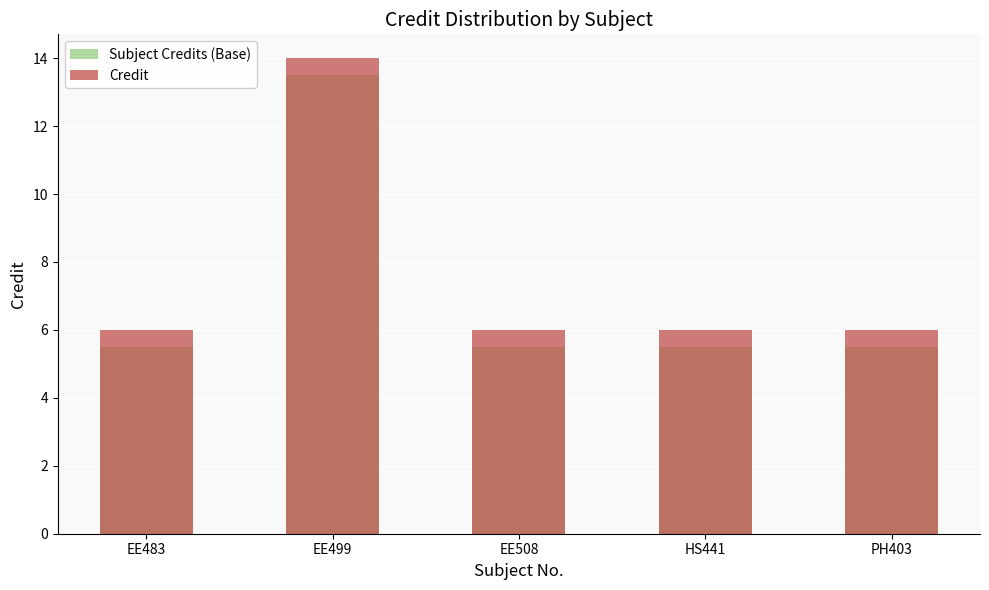

What is the average value of the Credit series?

7.6